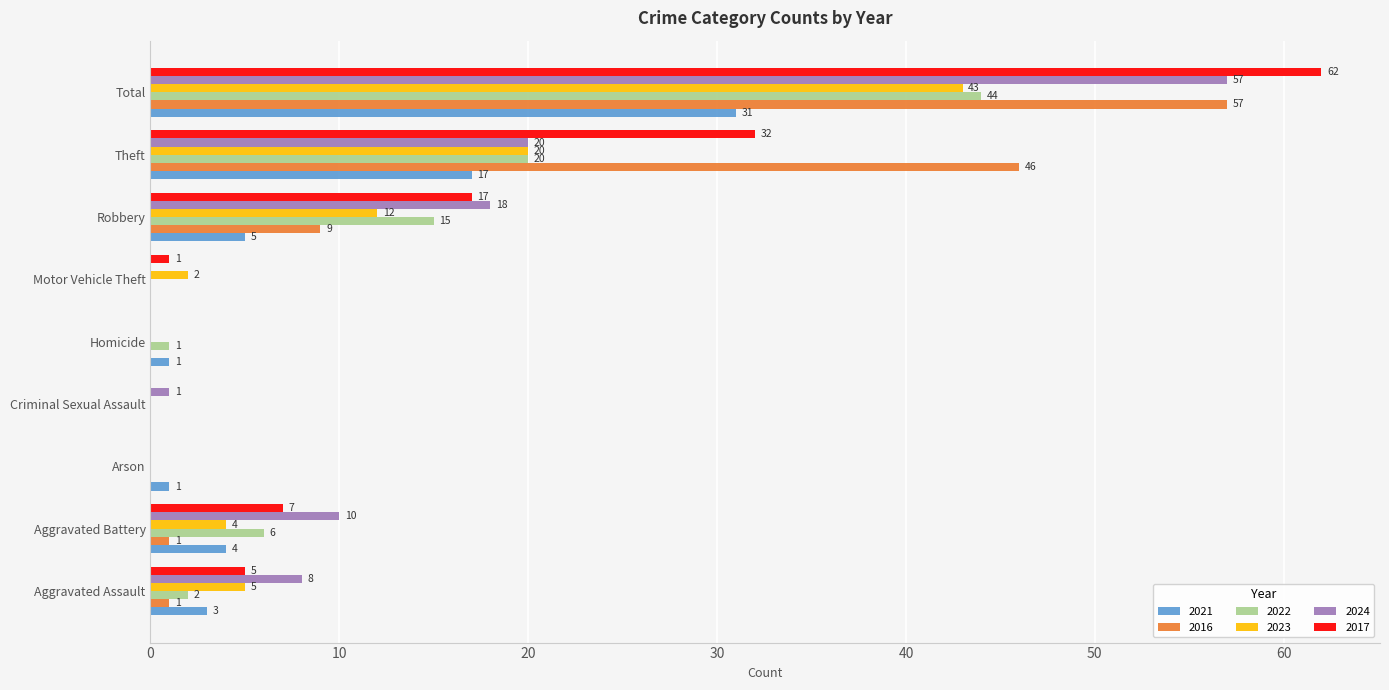

Which category has the highest value across all series?

Total